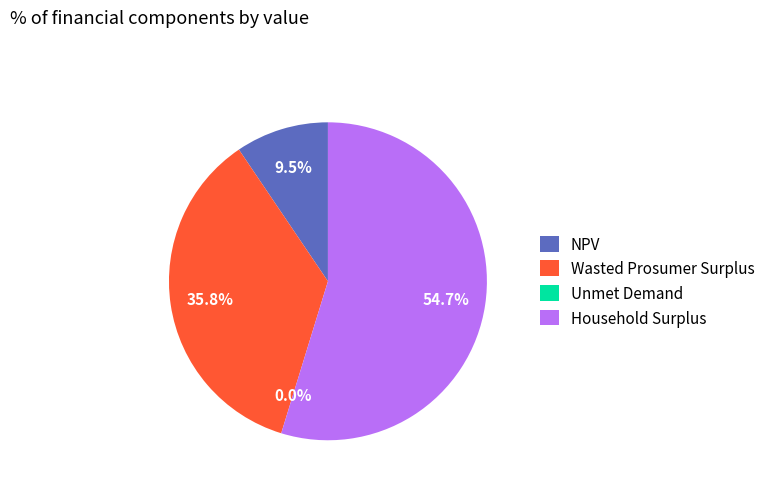

What percentage is the Wasted Prosumer Surplus slice, to the nearest percent?

36%